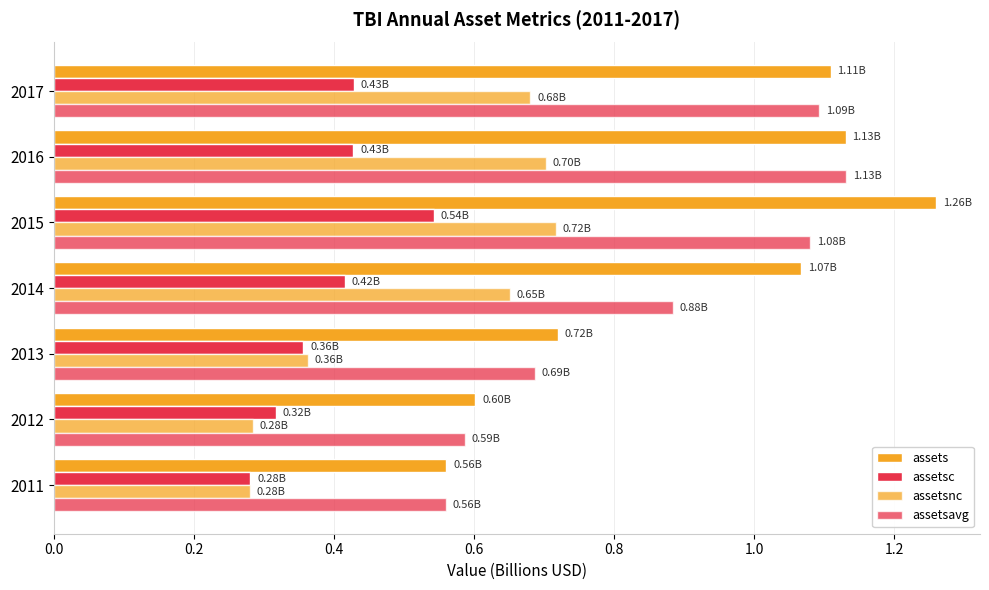

How many data points in assets are less than 1?

3